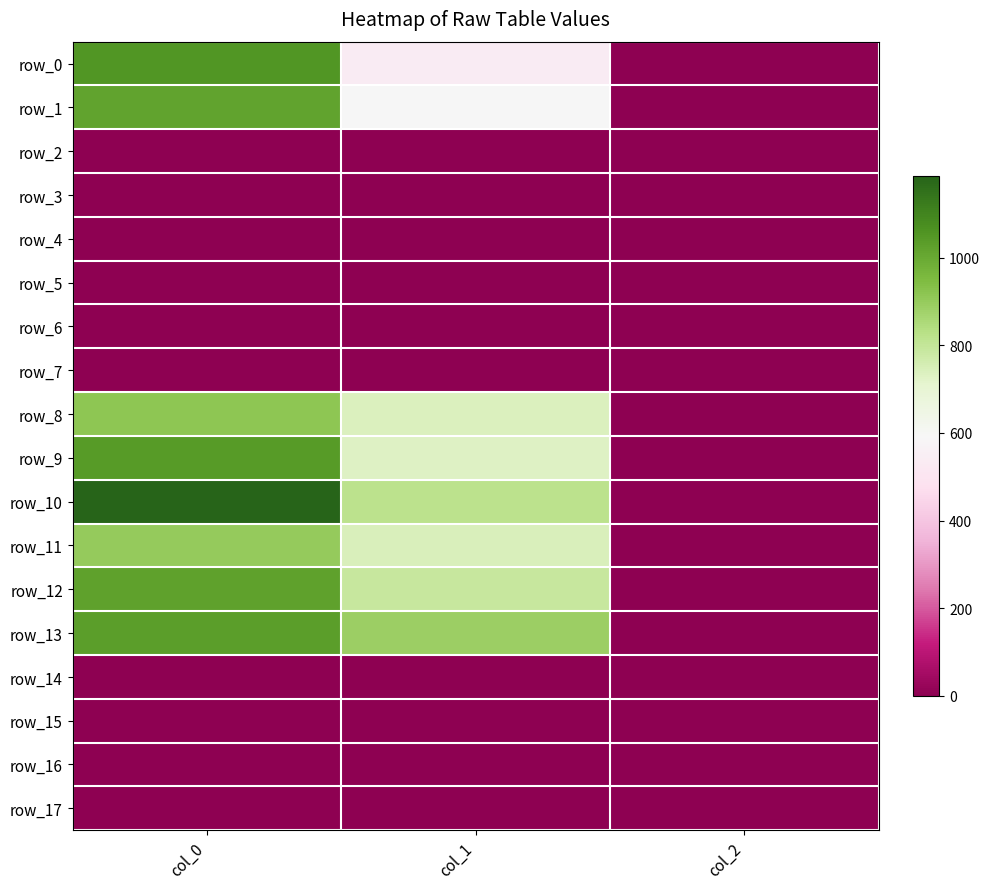

What value does the row_0 series have at col_2?

2.0